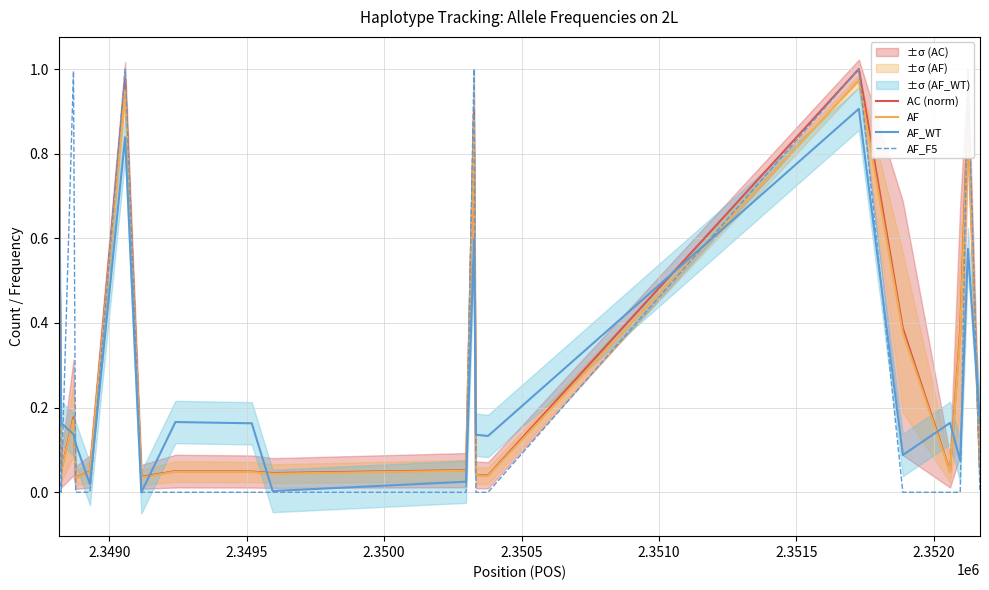

True or false: AF_WT and AF cross at least once.

True